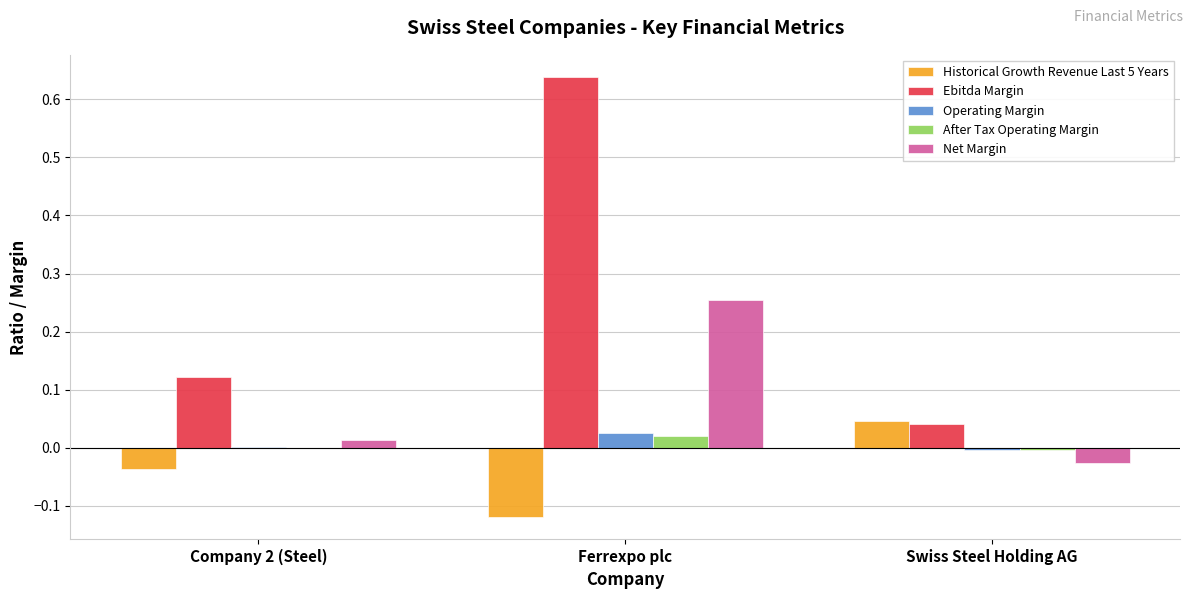

Count the number of categories in the chart.

3